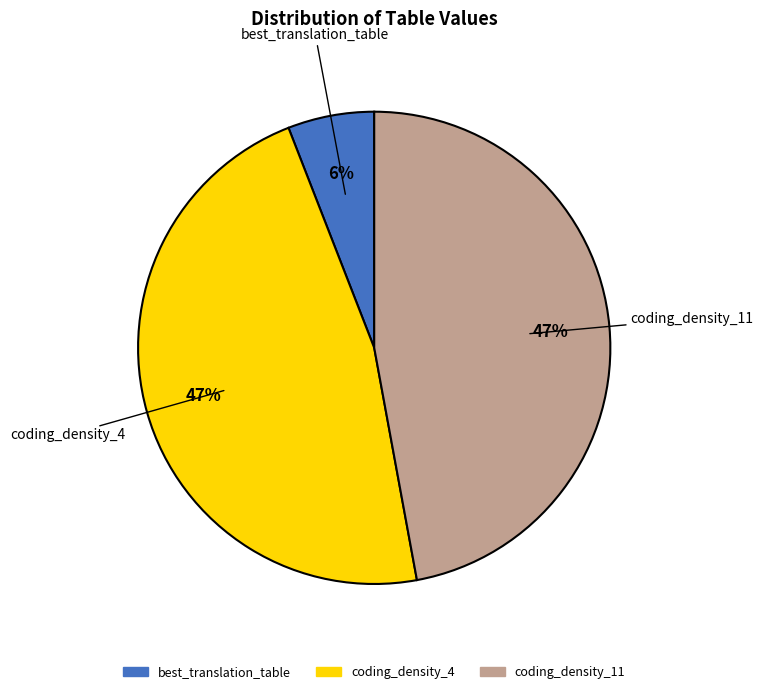

Which slice is the smallest?

best_translation_table